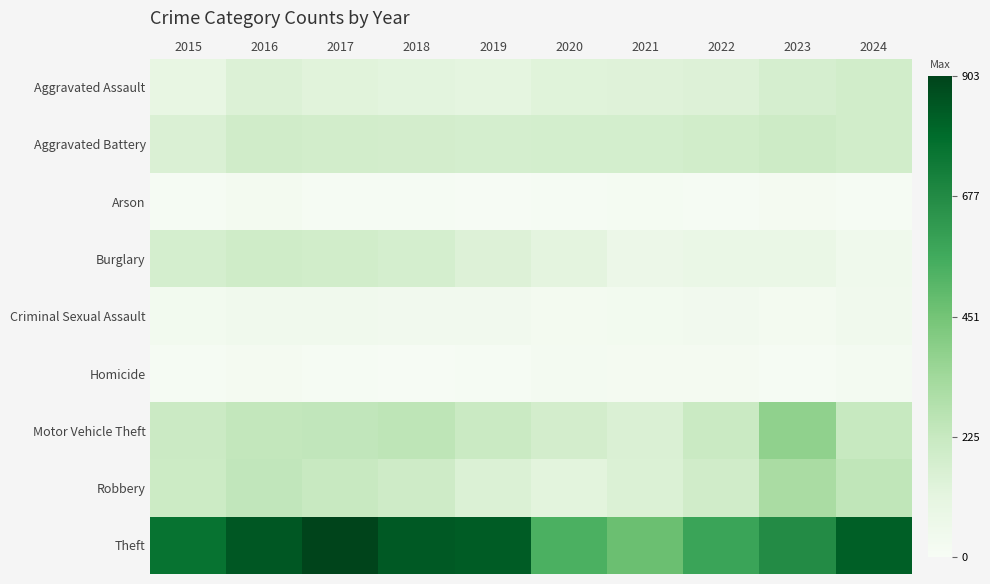

What is the spread (max minus min) of values at 2024?

815